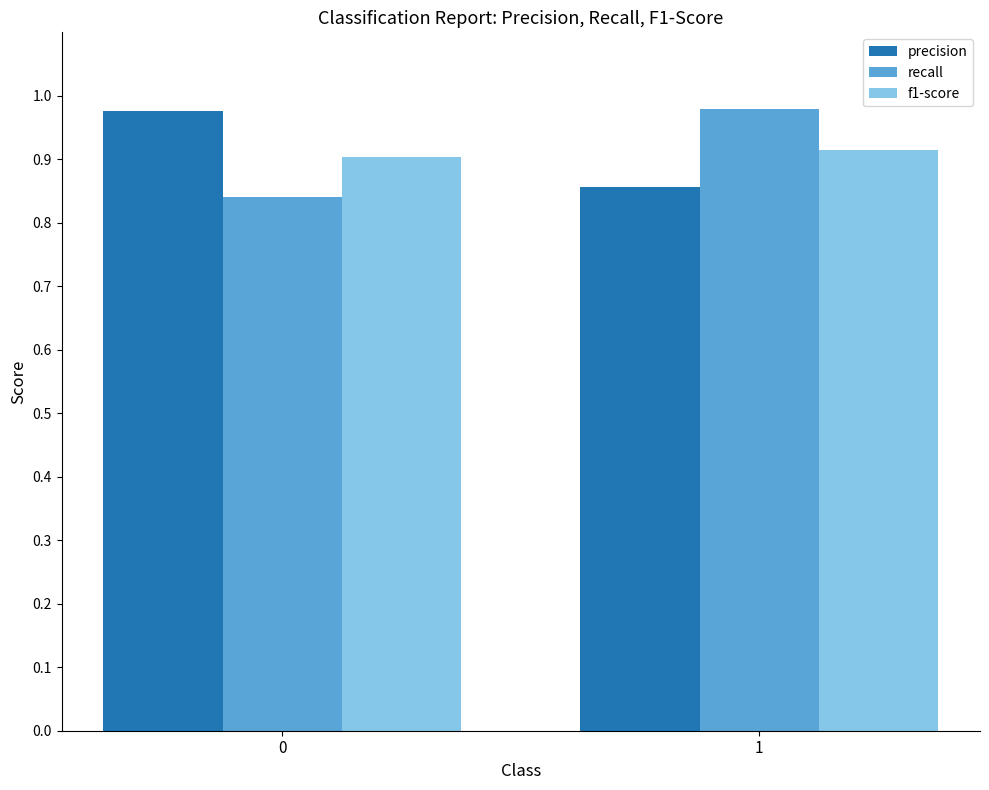

What is the total value across all series at 0?

2.7